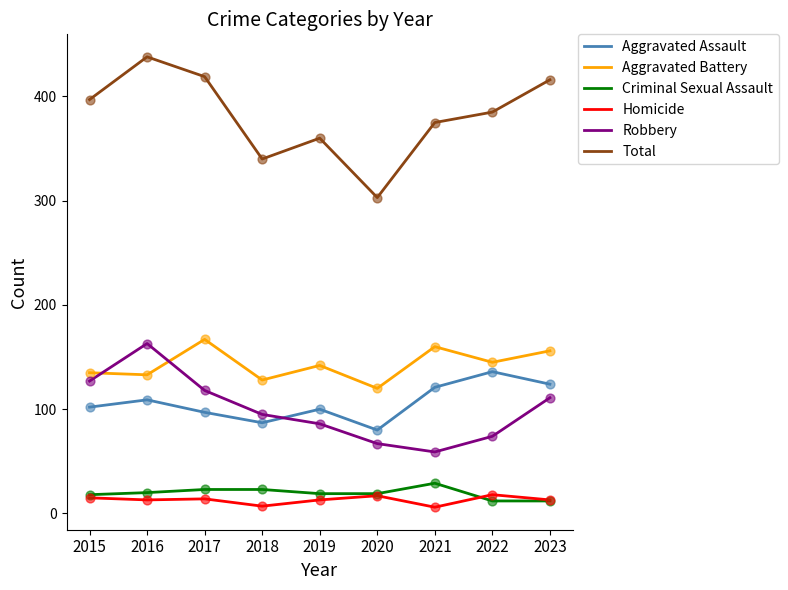

Which series has the largest total across all categories?

Total